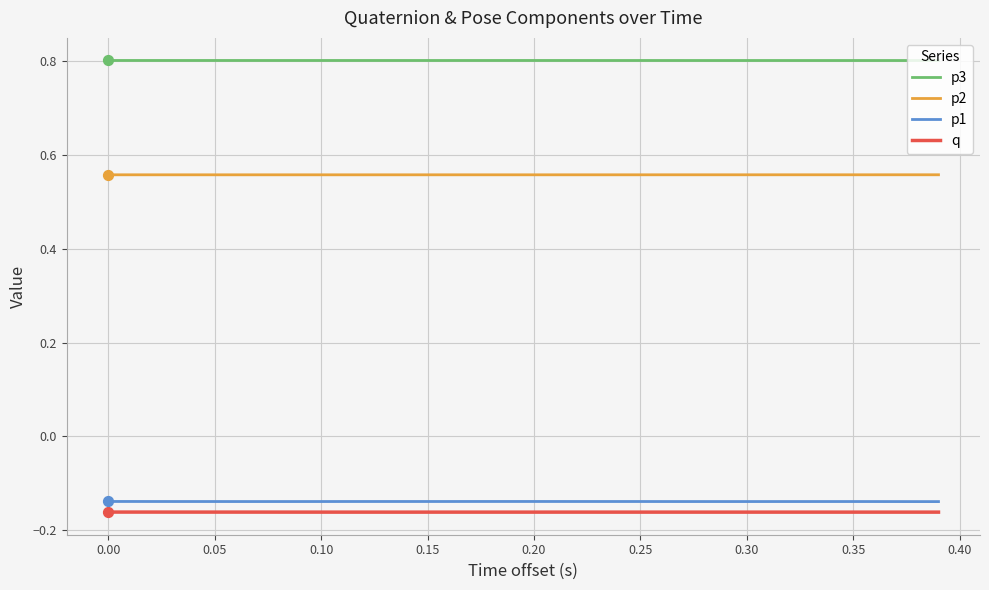

Which series has the largest total across all categories?

p3